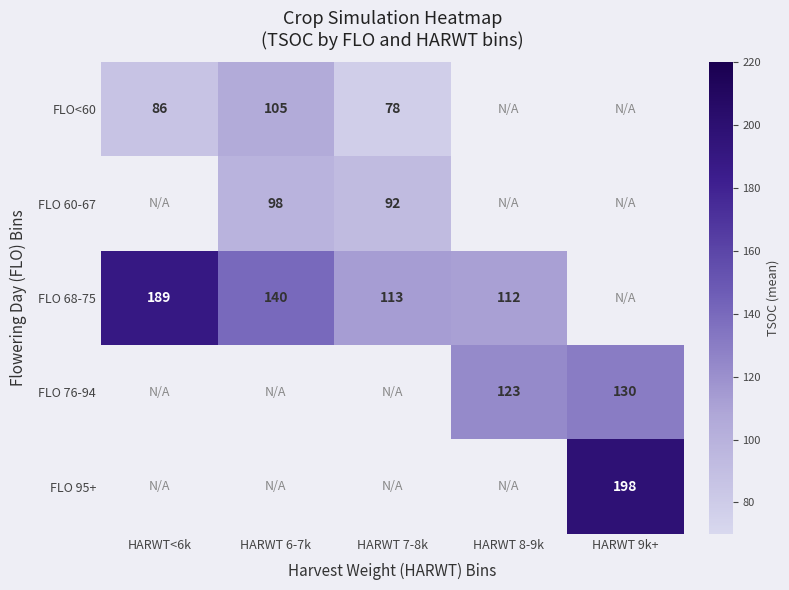

What is the difference between the highest and lowest values at HARWT 7-8k?

35.3